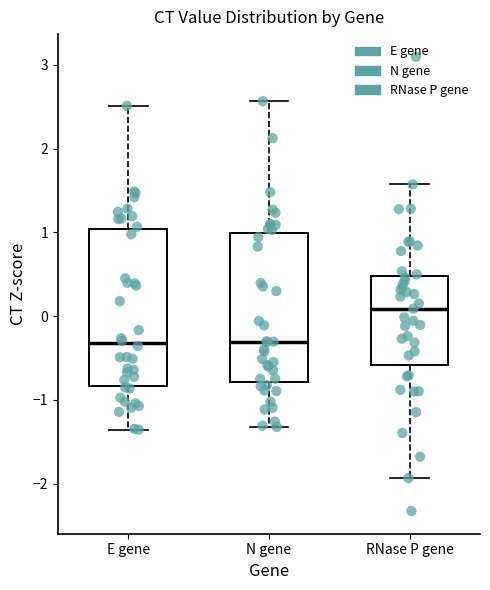

Reading left to right, transcribe this box plot: for each box, give where its median line is, the range the box spans, and where its two whiskers end, as read against the y-axis. The values are not printed on the chart, so give them approximately, as read against the axis.

E gene: median -0.3, box -0.8 to 1.0, whiskers -1.4 to 2.5
N gene: median -0.3, box -0.8 to 1.0, whiskers -1.3 to 2.6
RNase P gene: median 0.1, box -0.6 to 0.5, whiskers -1.9 to 1.6